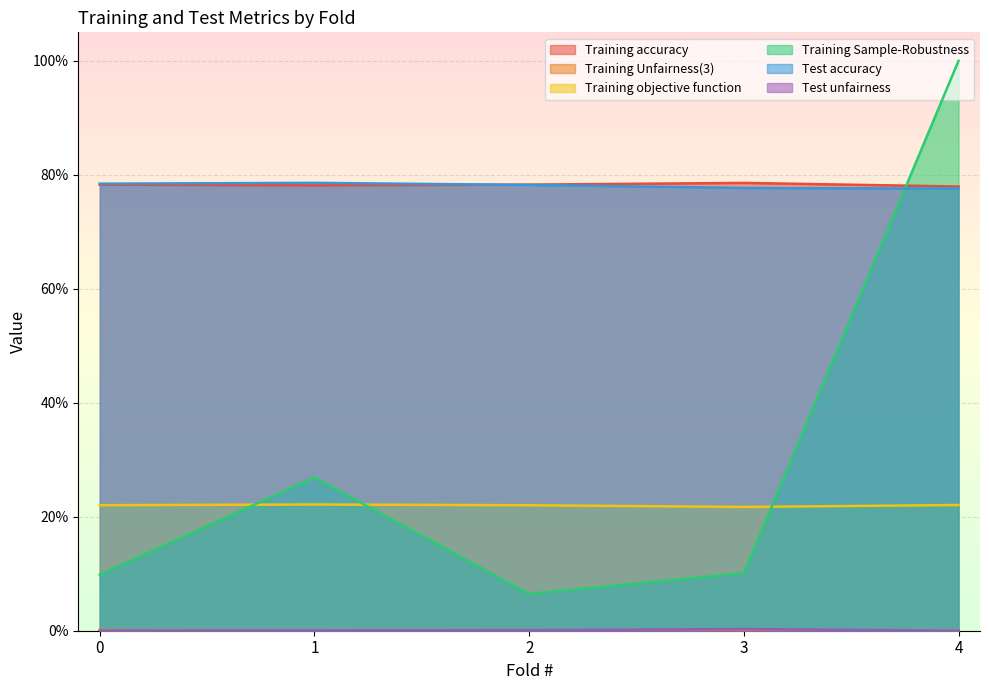

How many interior local peaks does the Training Unfairness(3) series have?

1